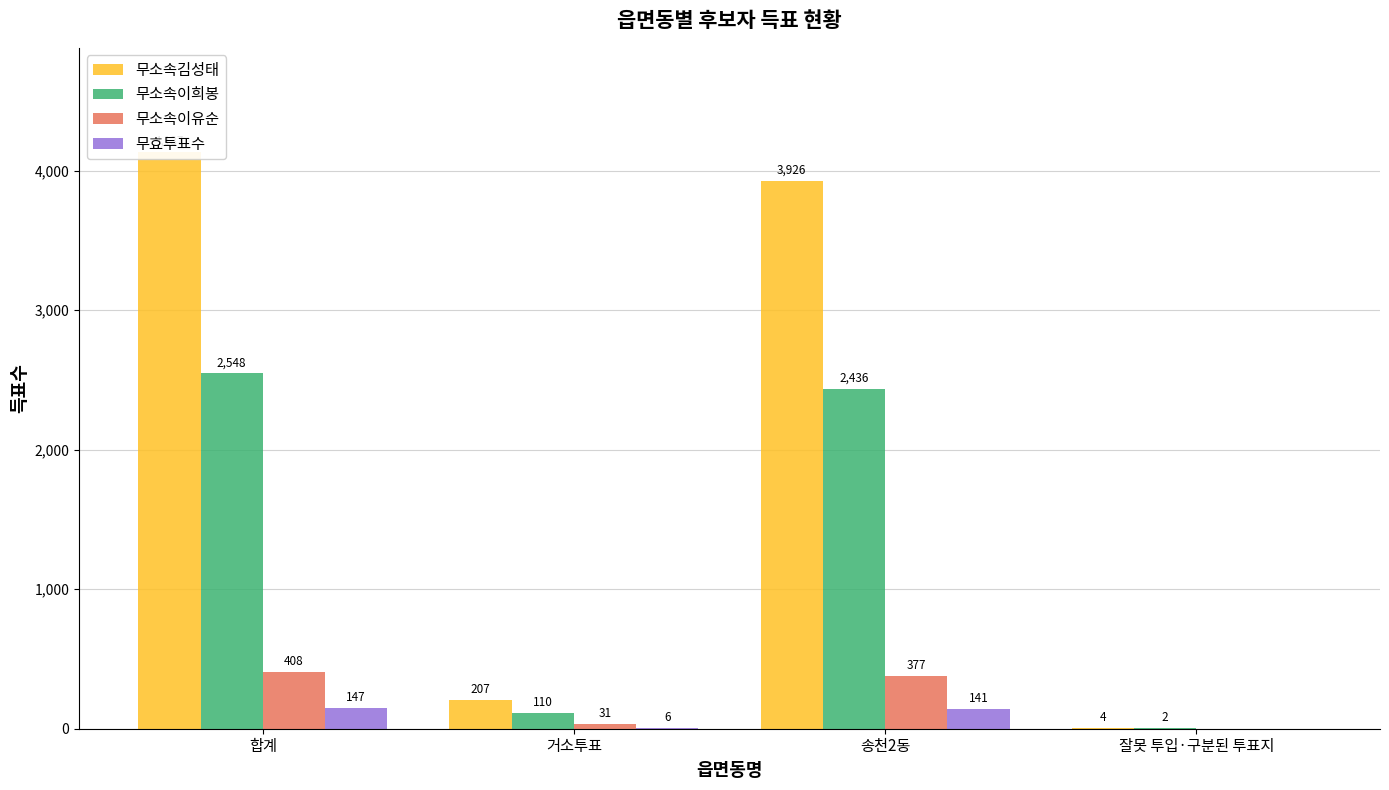

What is the difference between the maximum and minimum values in the 무효투표수 series?

147